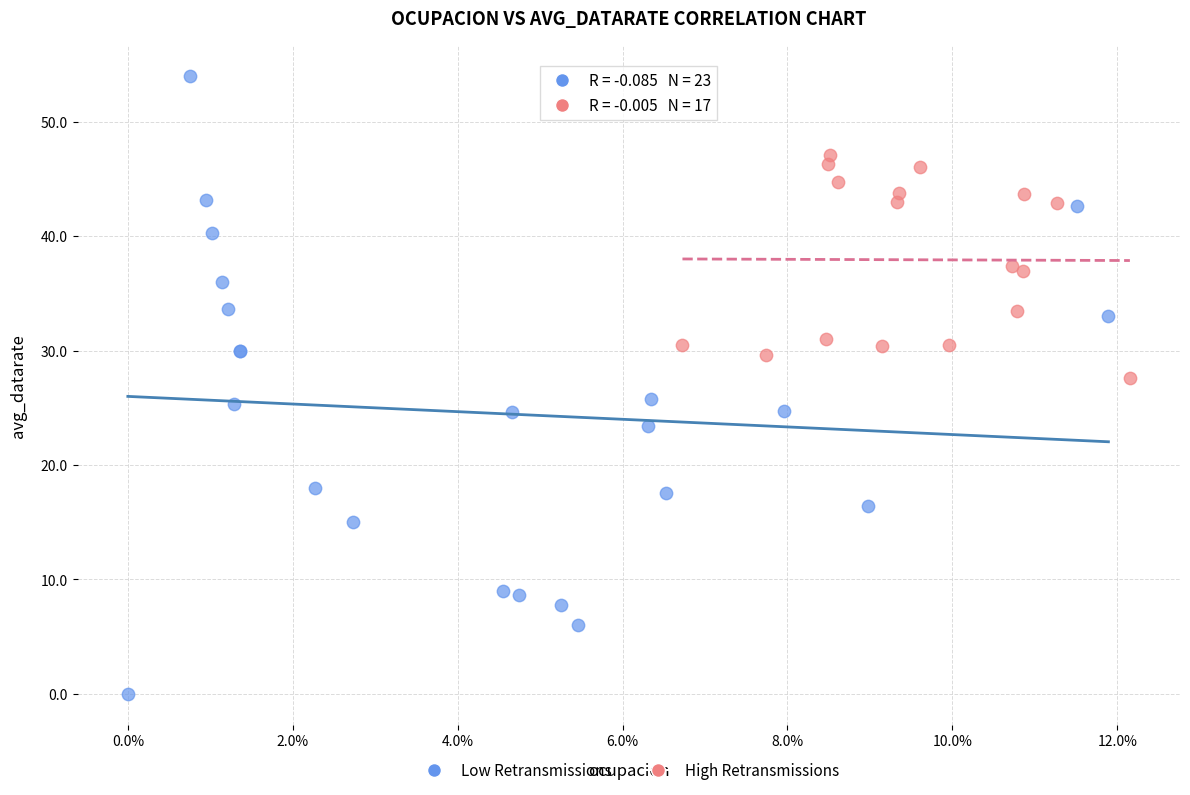

Which series reaches the minimum Y coordinate?

Low Retransmissions